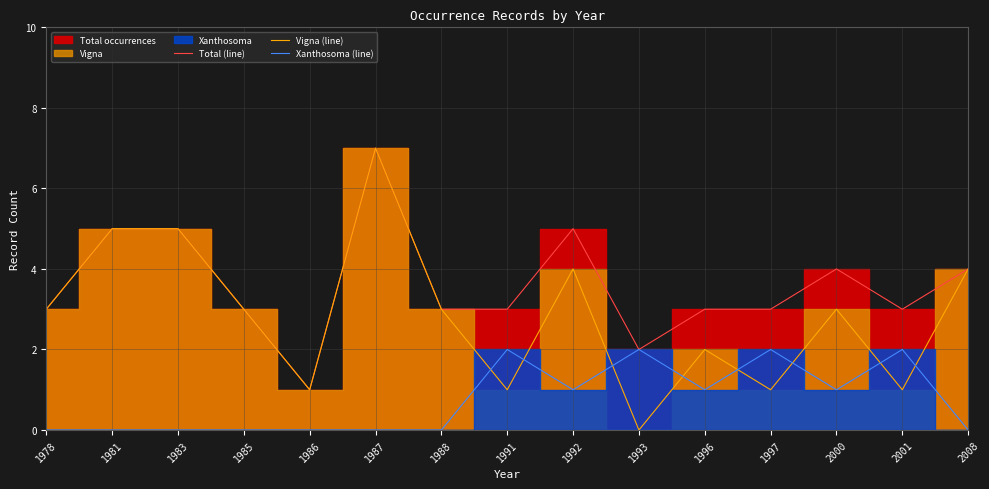

What is the value of the Vigna (line) point at the 7th from the left?

3